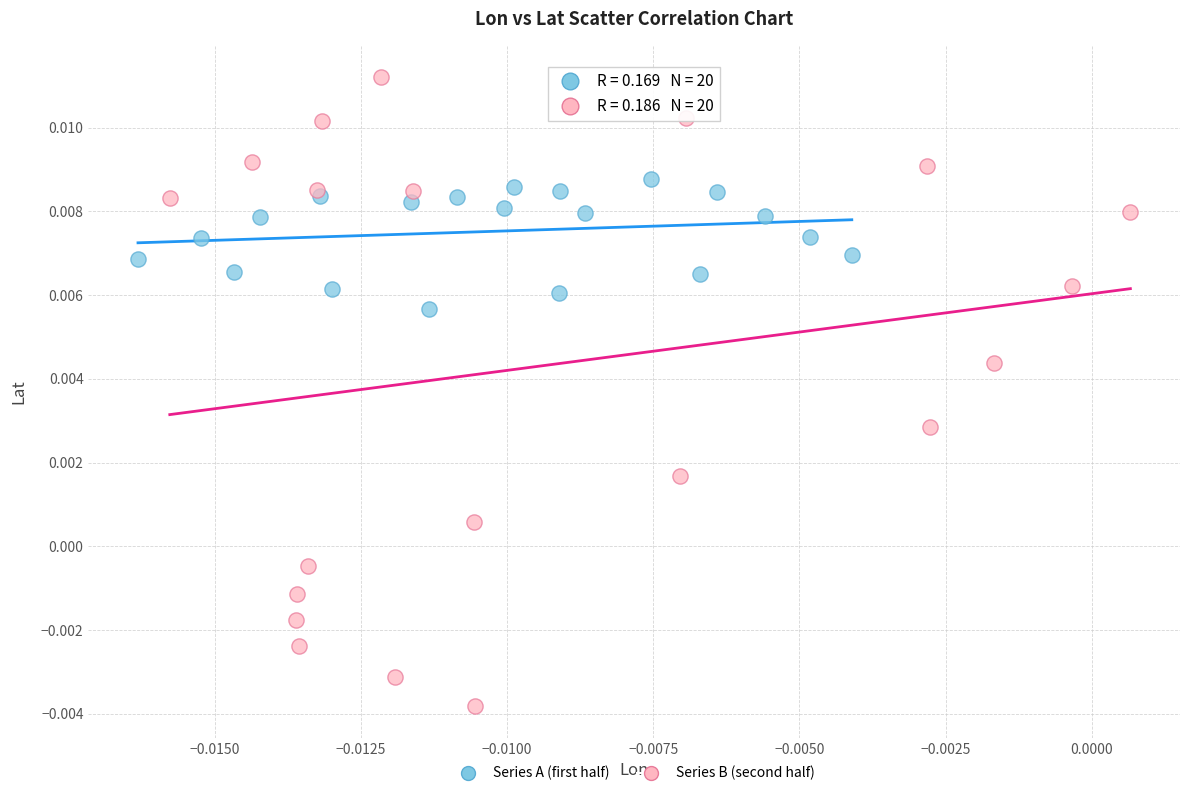

What are all the series names shown in the legend?

Series A (first half), Series B (second half)